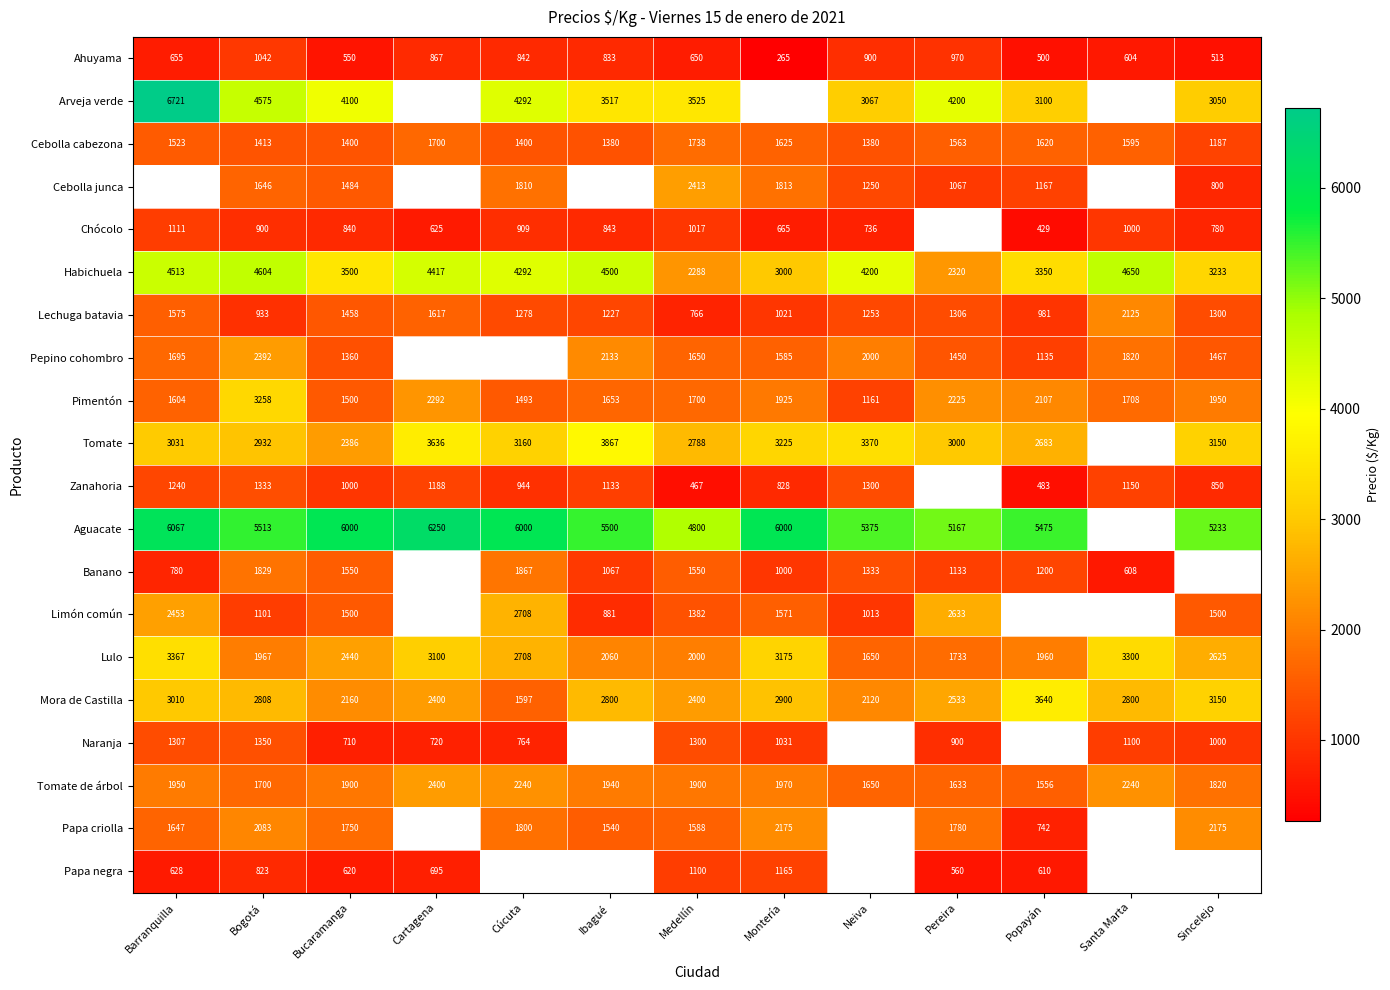

True or false: Tomate has a value of 1610 at Popayán.

False